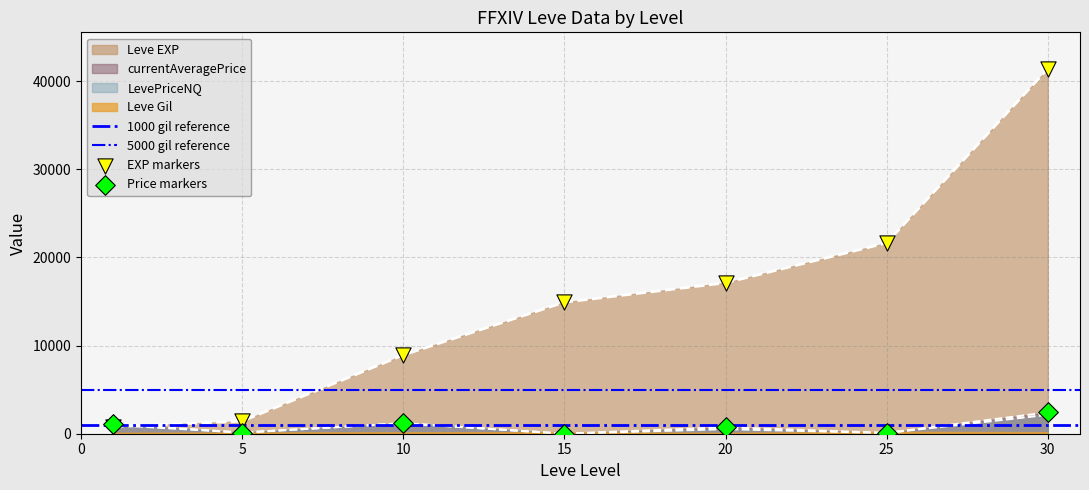

Which series has the largest total across all categories?

Leve EXP